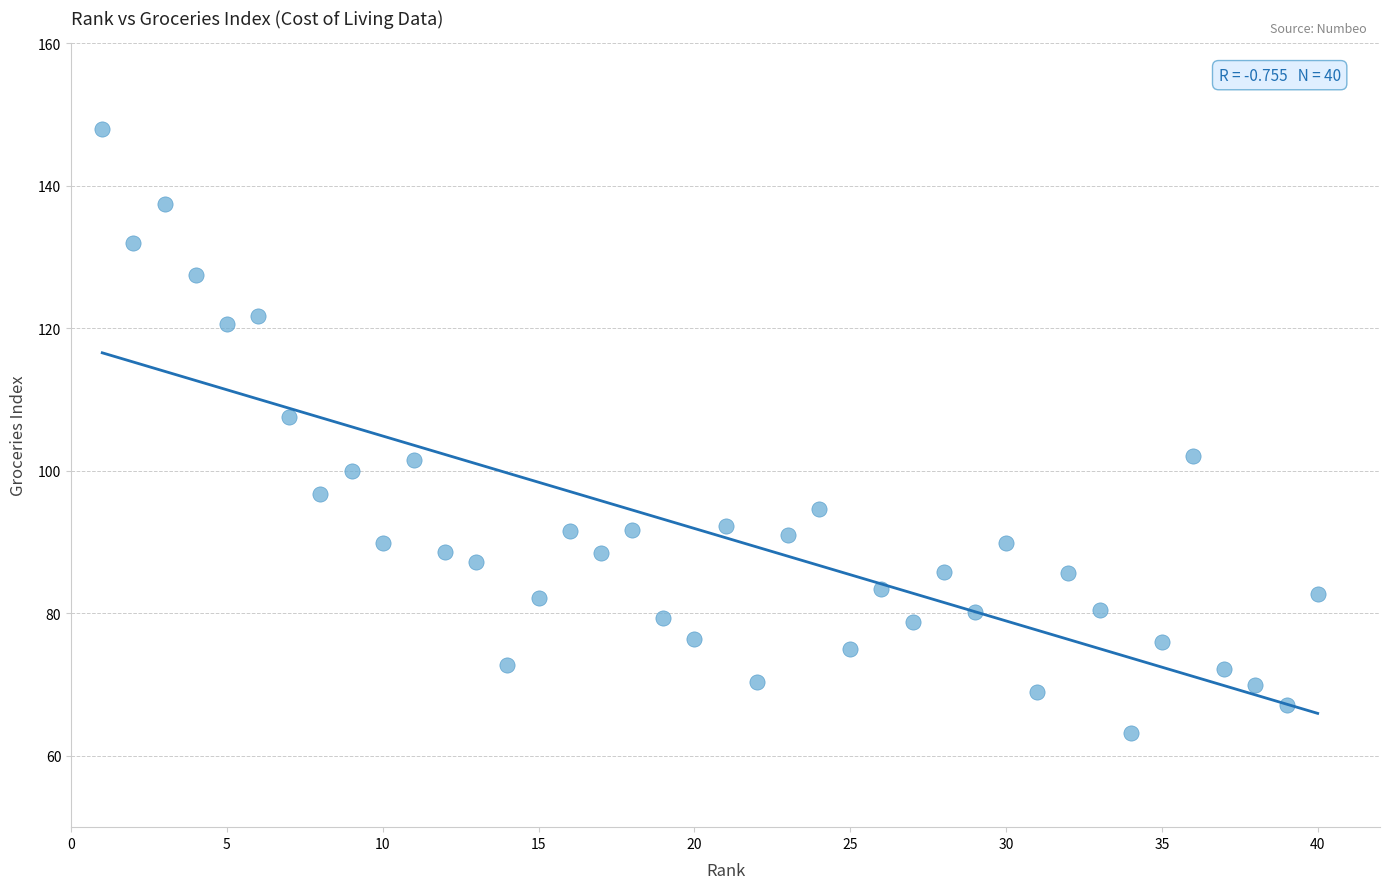

What is the range of X values (max minus min)?

39.0